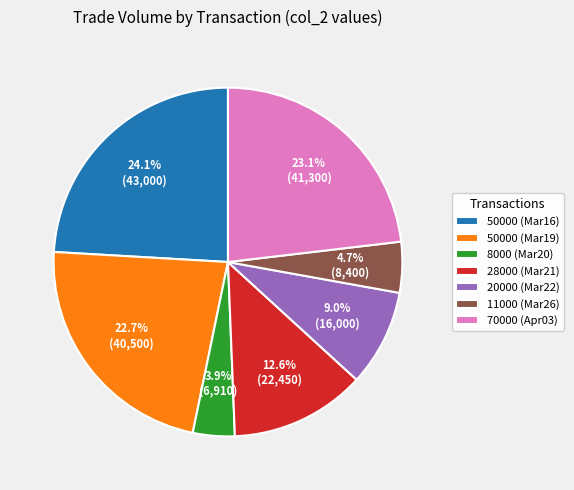

Is there any slice that represents more than half of the pie?

No